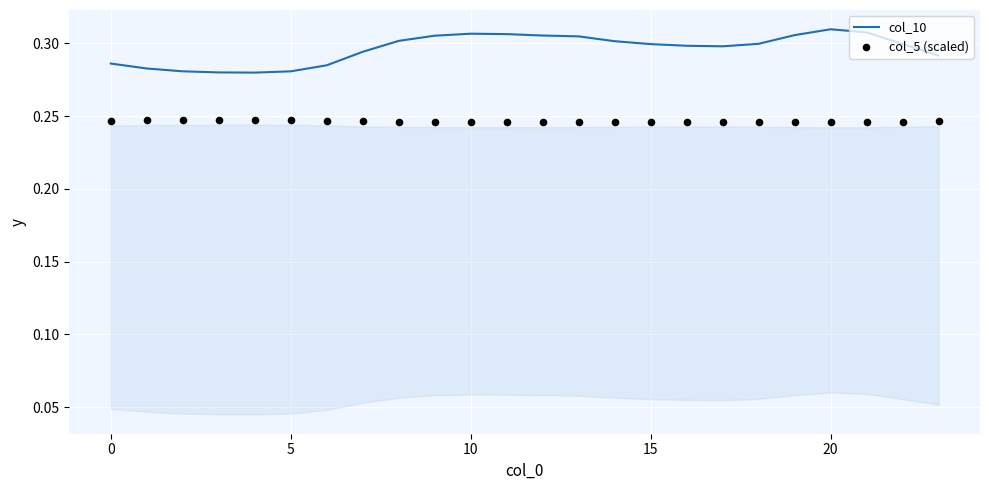

What is the total value across all series at 5?

0.5